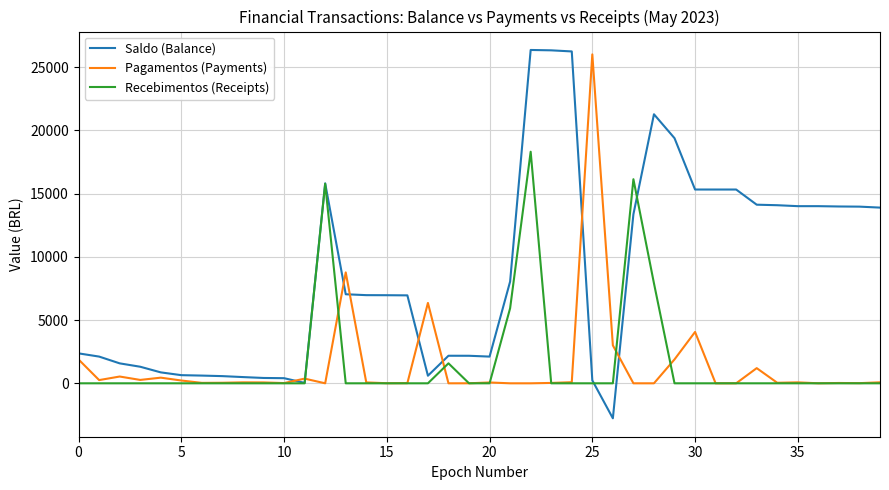

Which series has the widest spread of values?

Saldo (Balance)